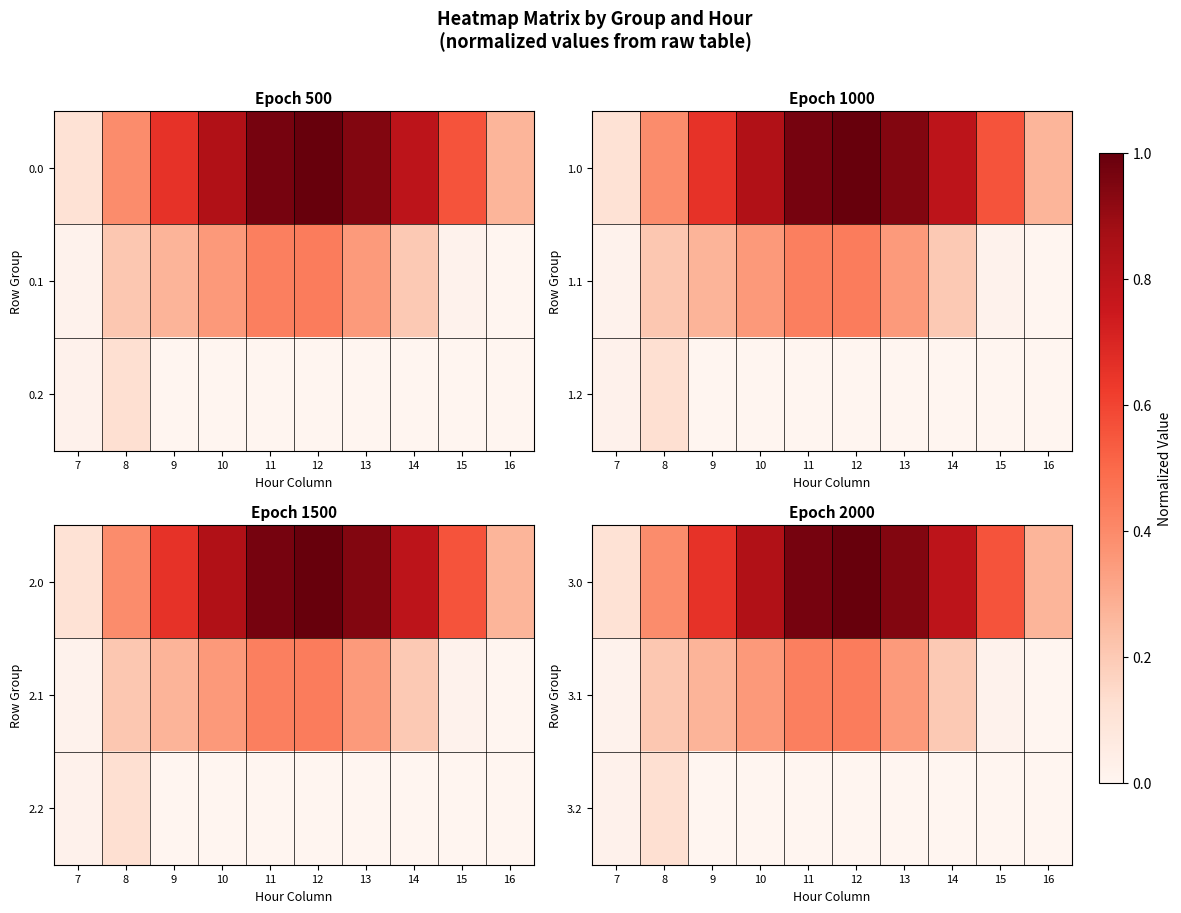

The 3.0 series shows 0.7 at 9. True or false?

True